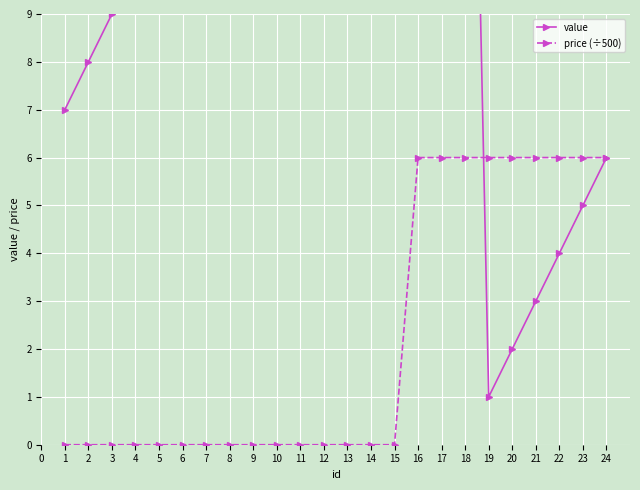

Which series changed the most between 2 and 7?

value